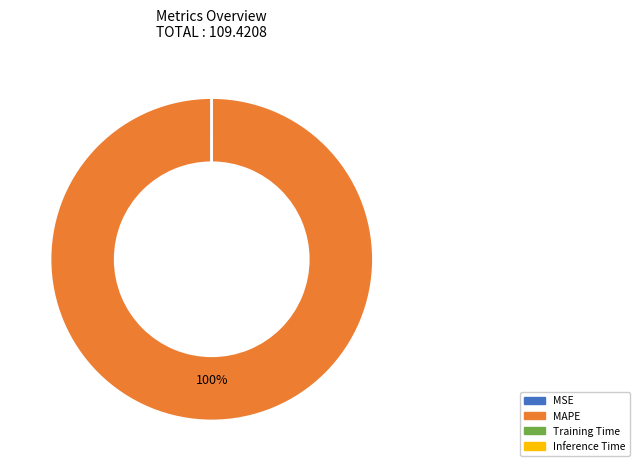

What percentage is the MAPE slice, to the nearest percent?

100%